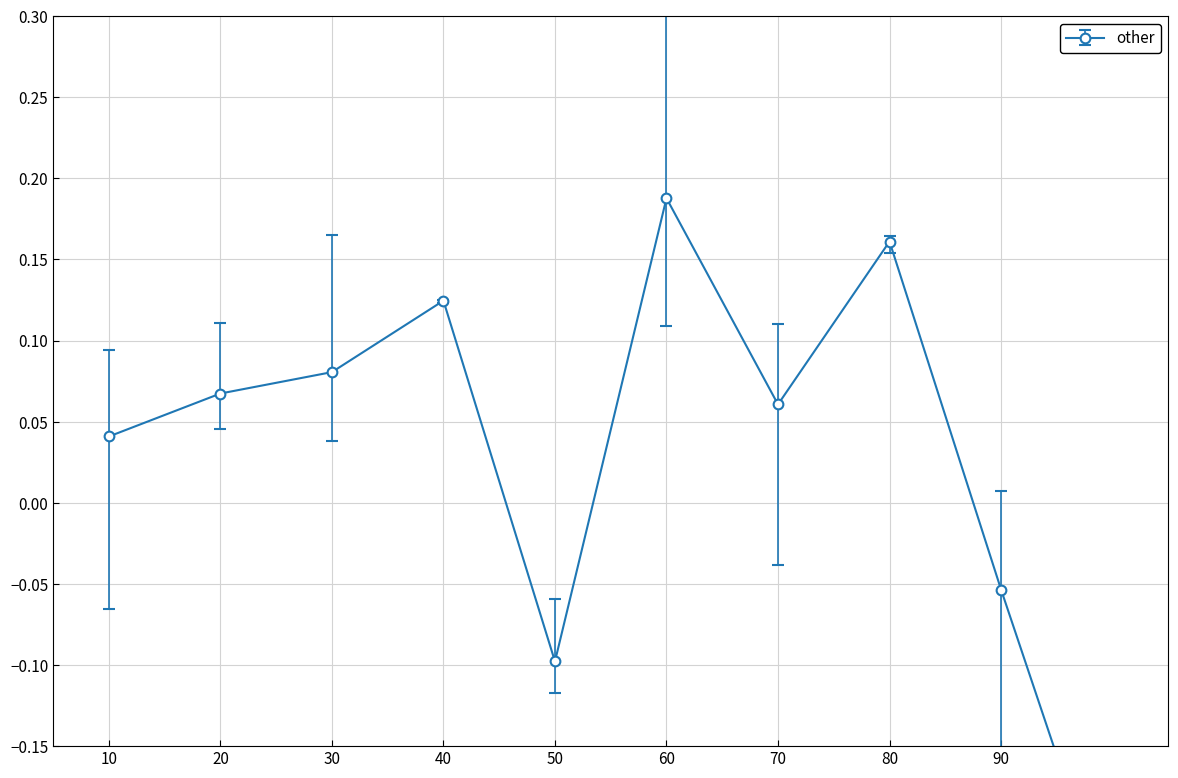

What is the difference between the maximum and minimum values?

0.4